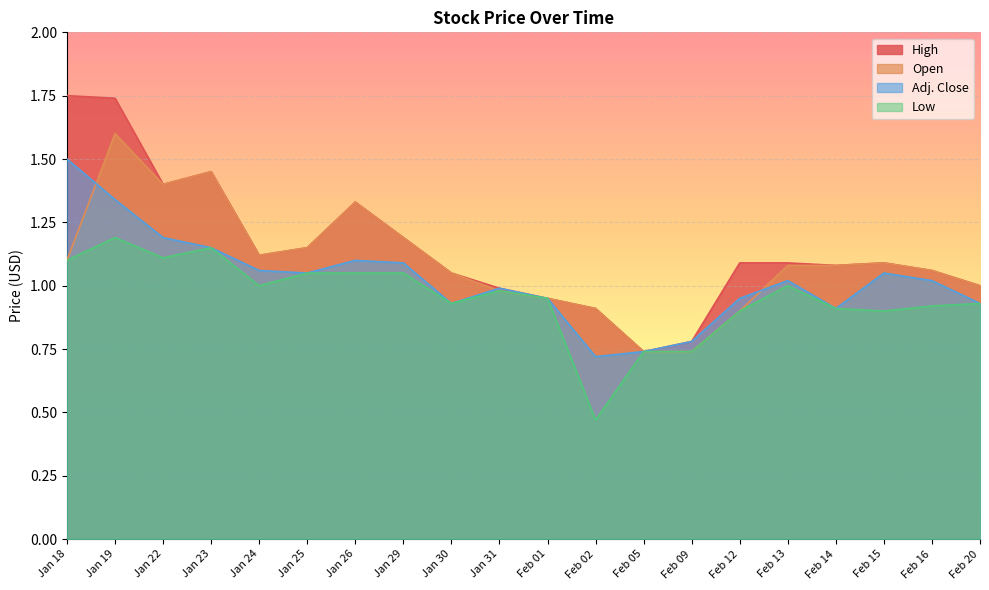

What is the difference between the highest and lowest values at Feb 14?

0.2